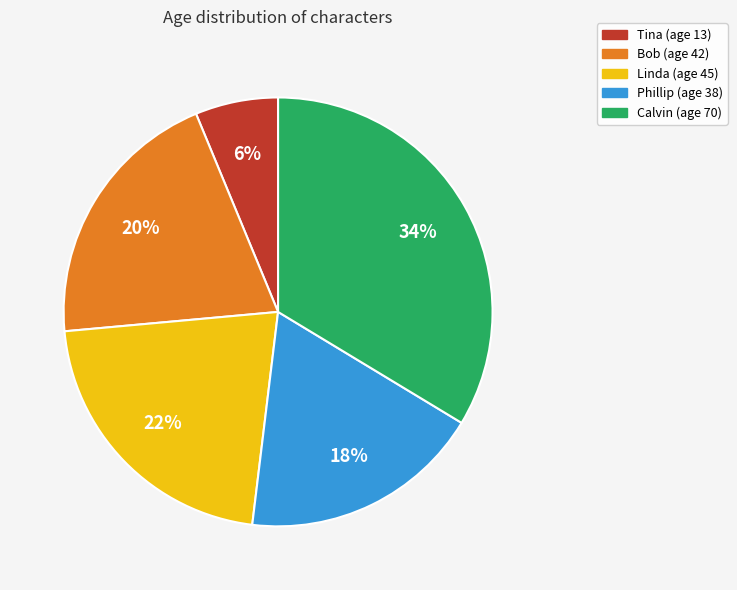

Between Tina (age 13) and Bob (age 42), which is larger?

Bob (age 42)